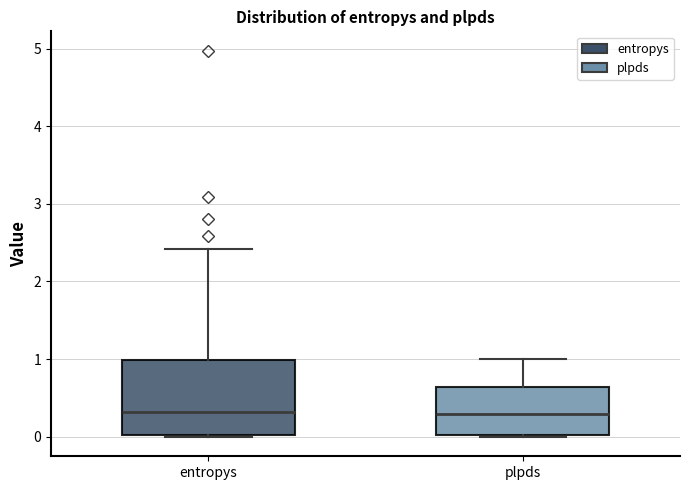

Comparing the boxes themselves (not the whiskers), which one is the tallest?

entropys